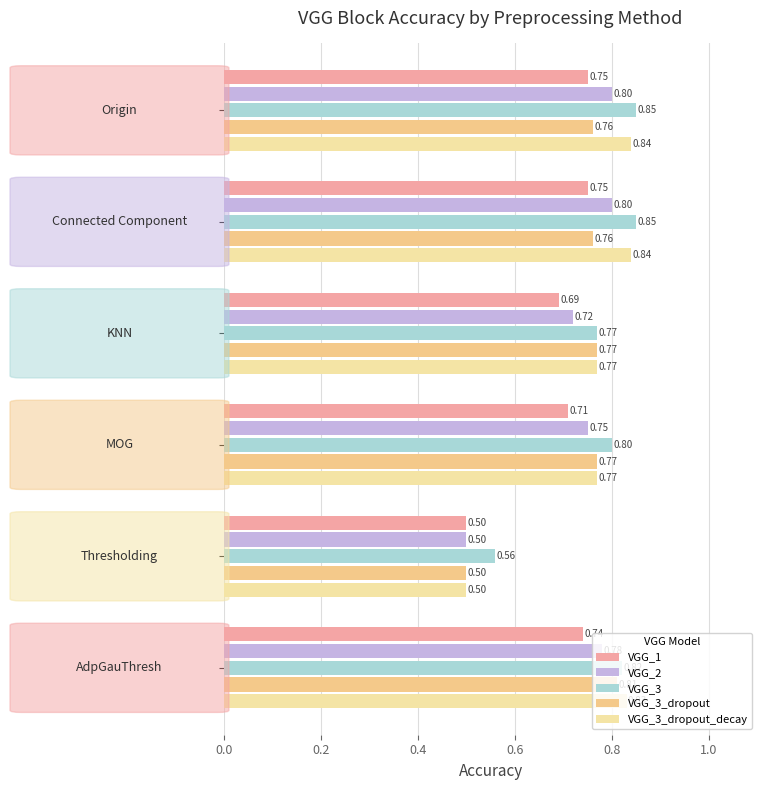

How many distinct data groups are displayed?

5